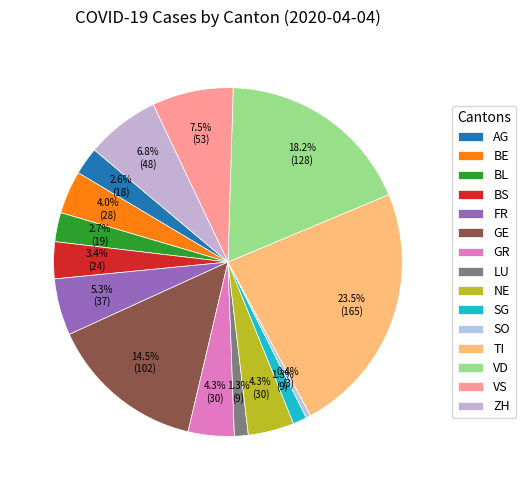

To the nearest percent, what is the combined percentage of BL and FR?

8%